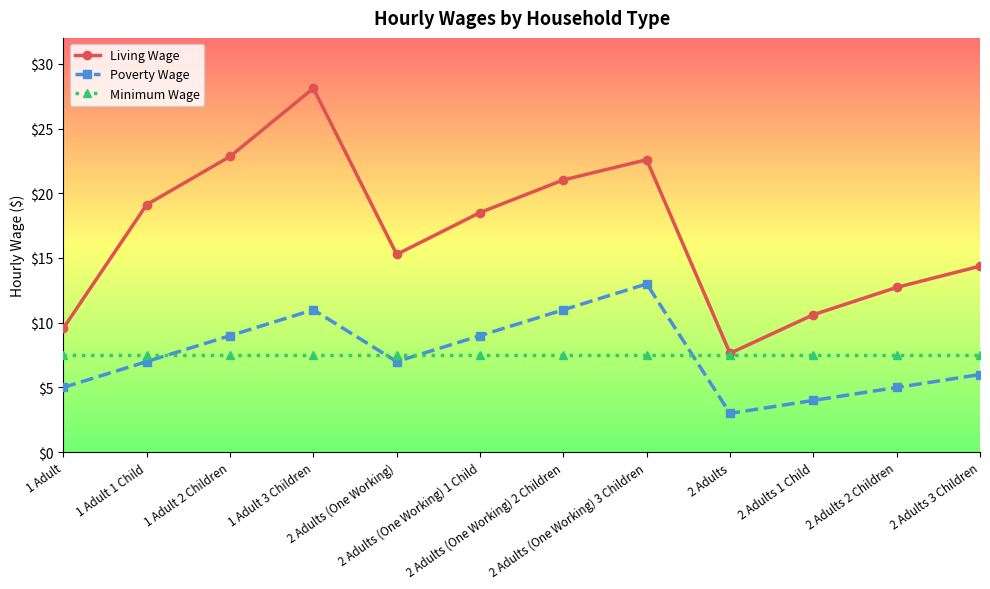

What is the smallest value displayed?

3.0